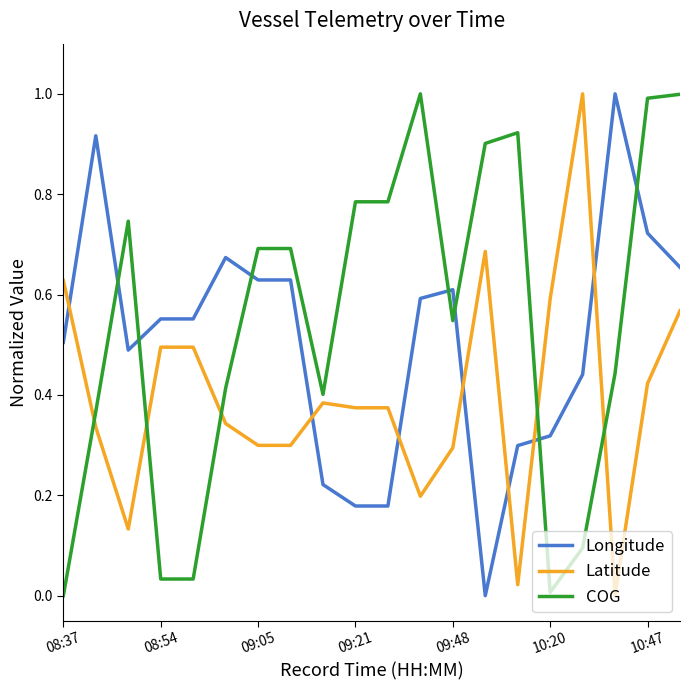

Does the chart have visible grid lines?

No